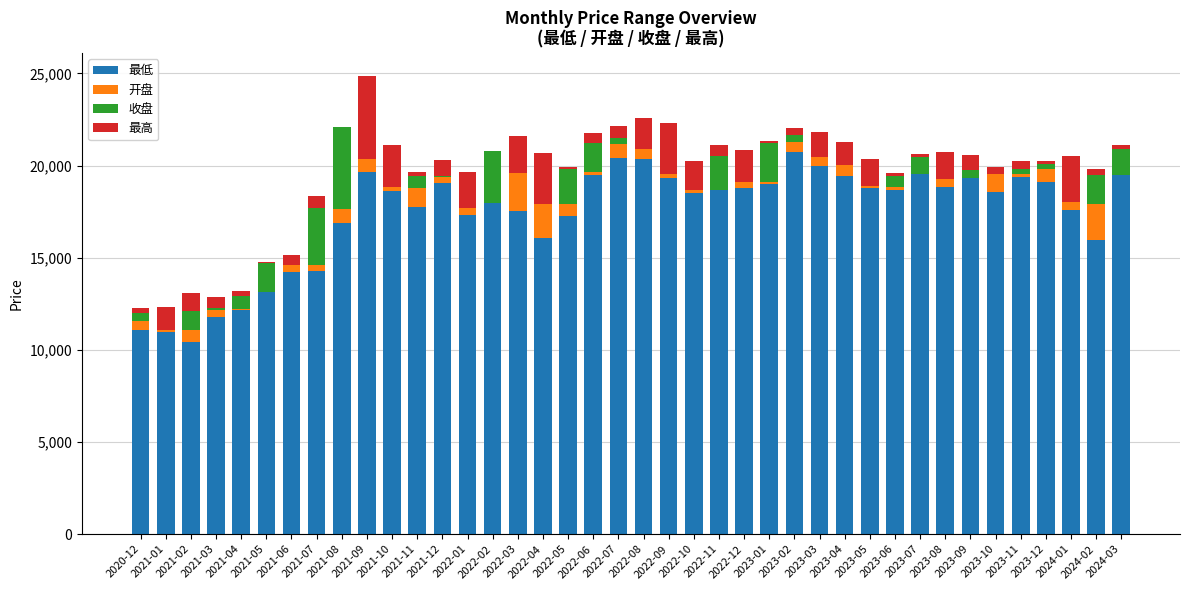

How many values in 收盘 are above zero?

23